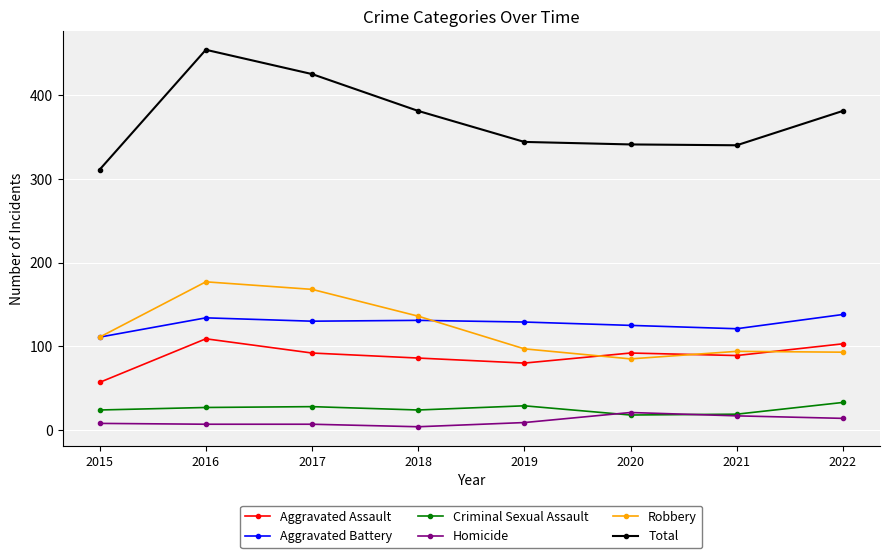

True or false: Total and Aggravated Battery intersect in this chart.

False